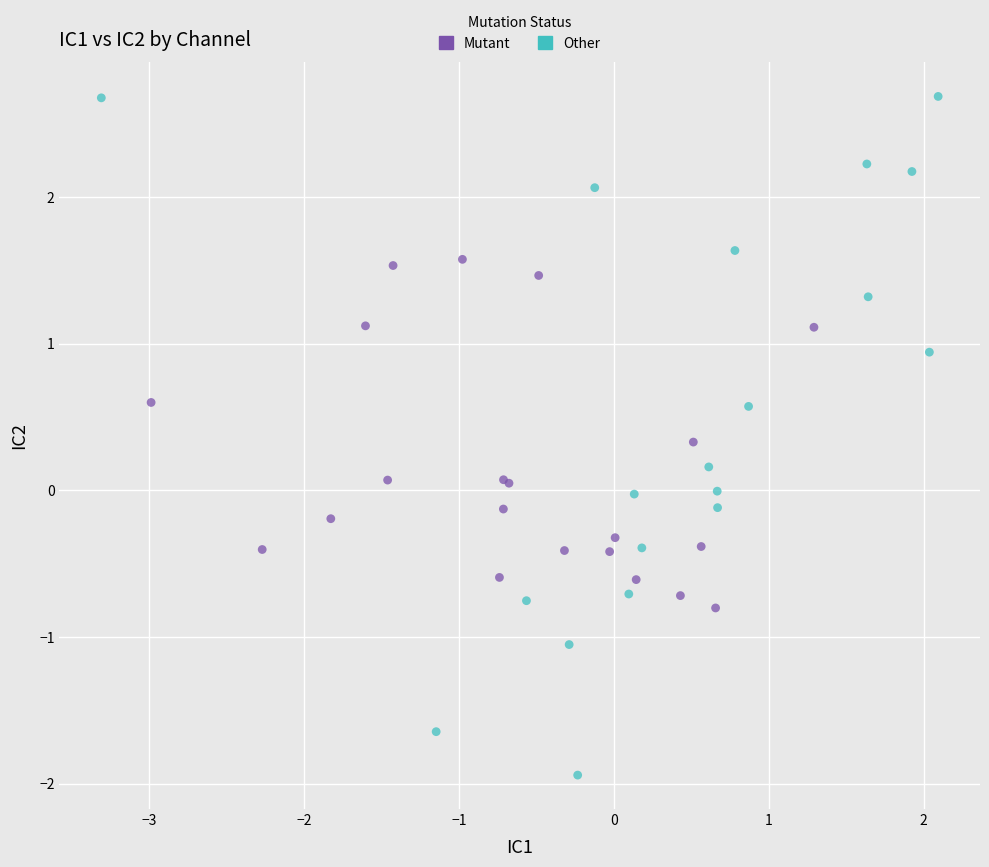

Which series contains the highest Y value?

Other